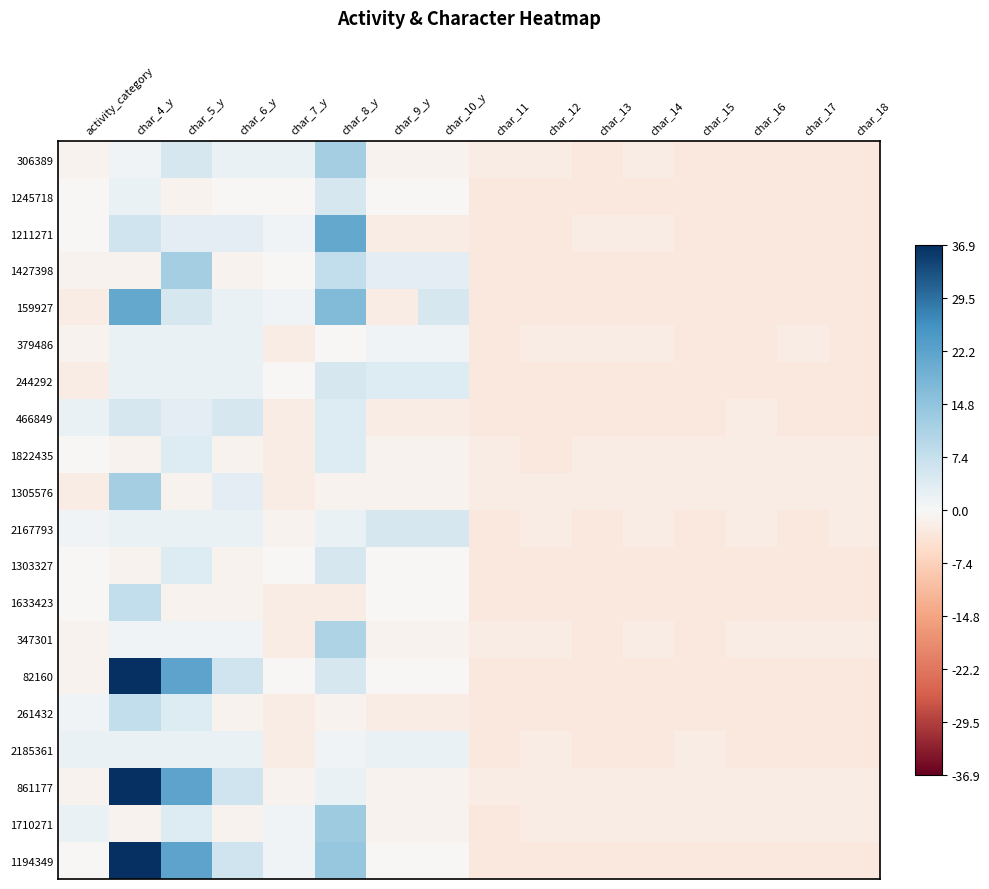

At which category is the sum across all series the highest?

char_4_y